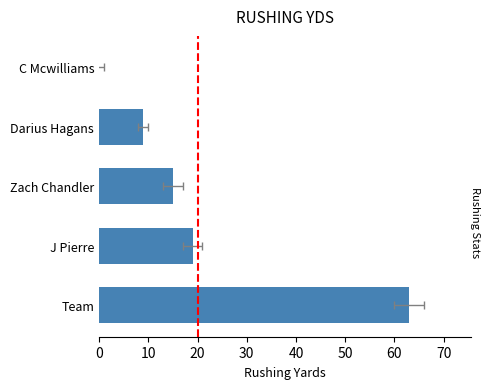

What is the ratio of the value at Team to the value at J Pierre?

3.3